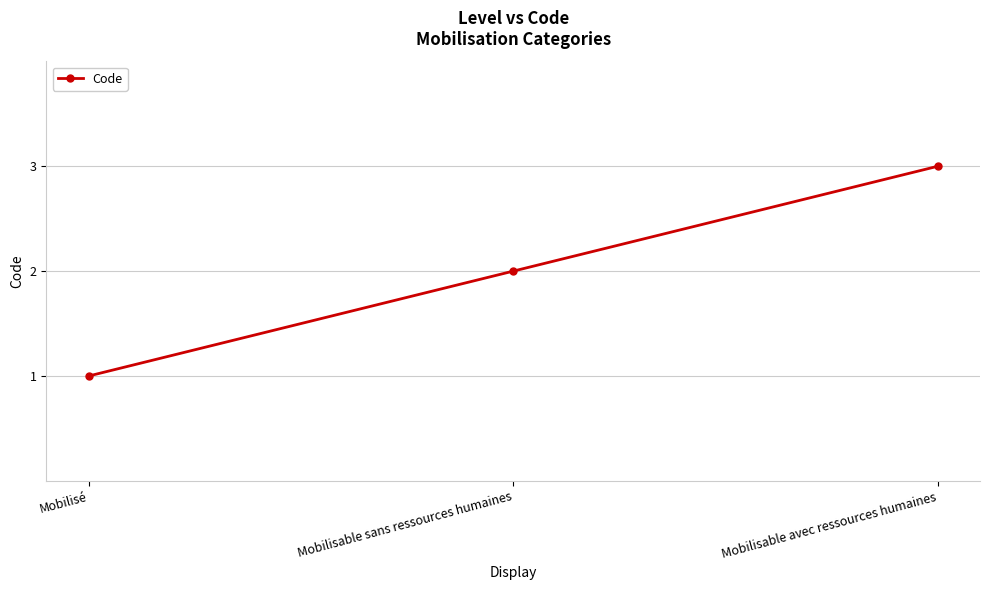

What value does the data have at Mobilisé?

1